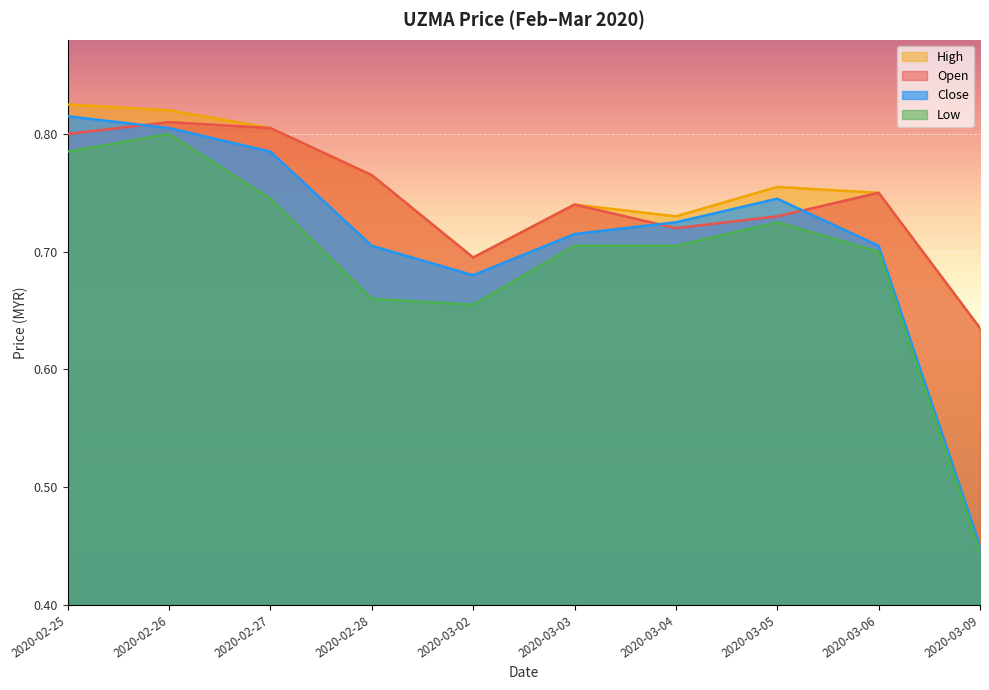

At which category does close reach its first local peak?

2020-03-05